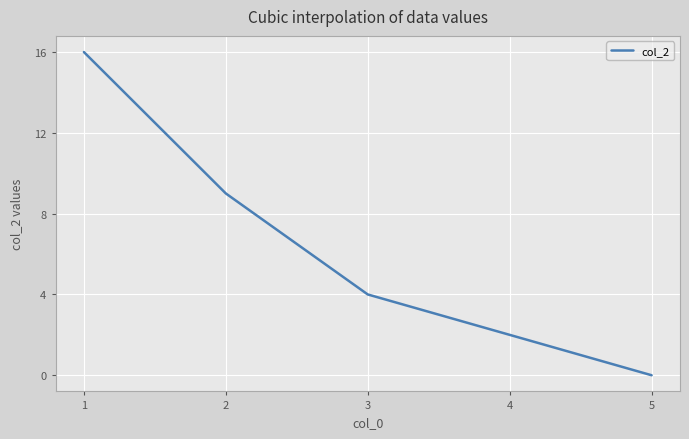

How many values are between 2 and 9?

3